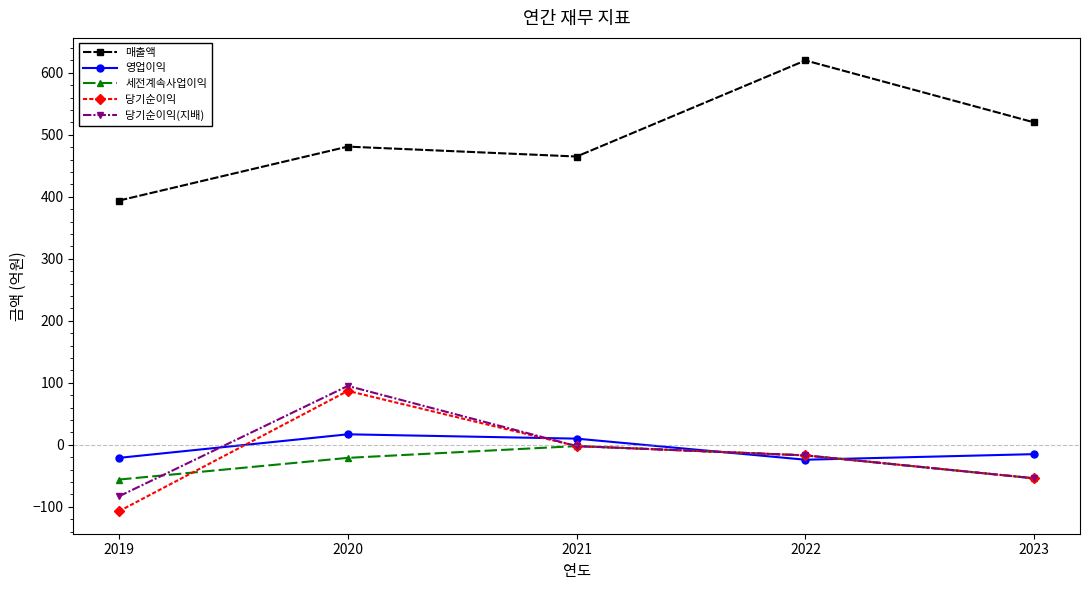

In 당기순이익, how many points are higher than both neighbors (excluding endpoints)?

1